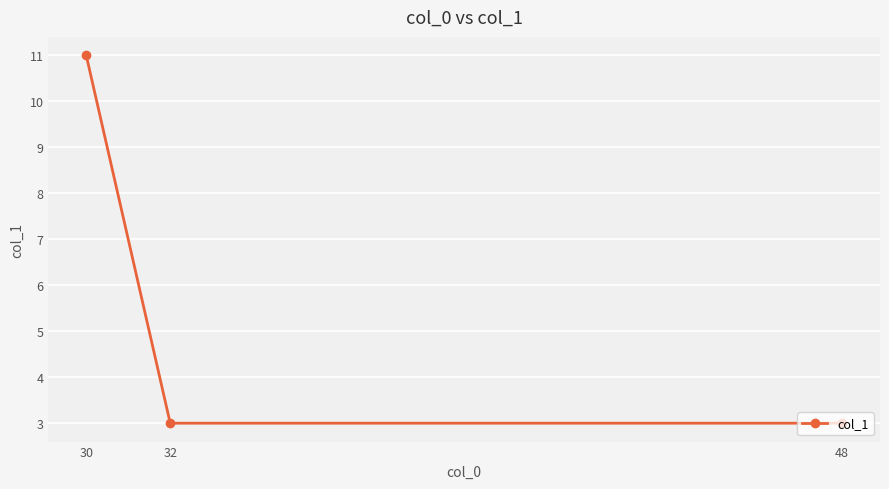

Count the number of data series in this chart.

1